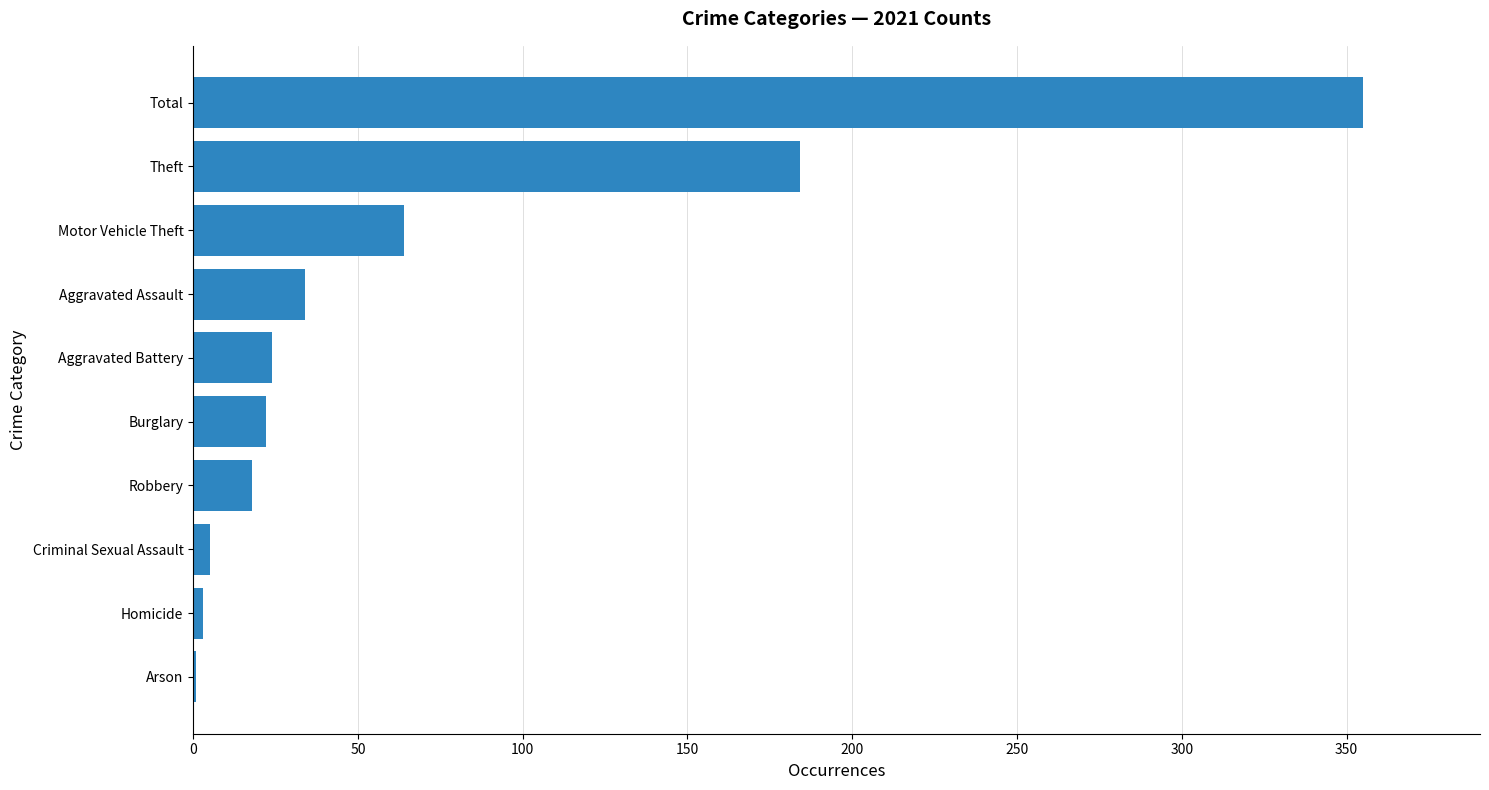

Reading bottom to top, what are all the values shown in this chart?

Arson=1	Homicide=3	Criminal Sexual Assault=5	Robbery=18	Burglary=22	Aggravated Battery=24	Aggravated Assault=34	Motor Vehicle Theft=64	Theft=184	Total=355